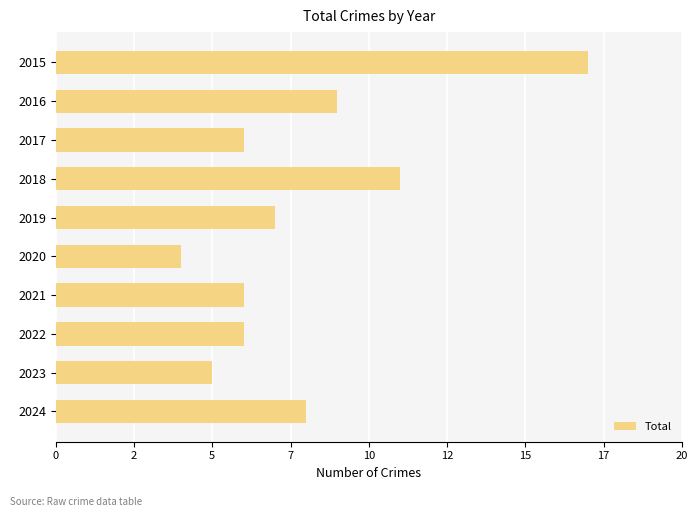

Does the chart contain any negative values?

No